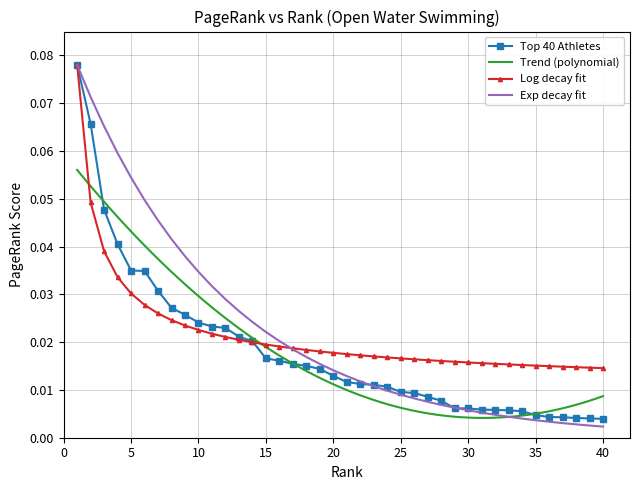

List the labels in order of value, smallest first.

40, 39, 38, 37, 36, 35, 34, 33, 32, 31, 30, 29, 28, 27, 26, 25, 24, 23, 22, 21, 20, 19, 18, 17, 16, 15, 14, 13, 12, 11, 10, 9, 8, 7, 6, 5, 4, 3, 2, 1